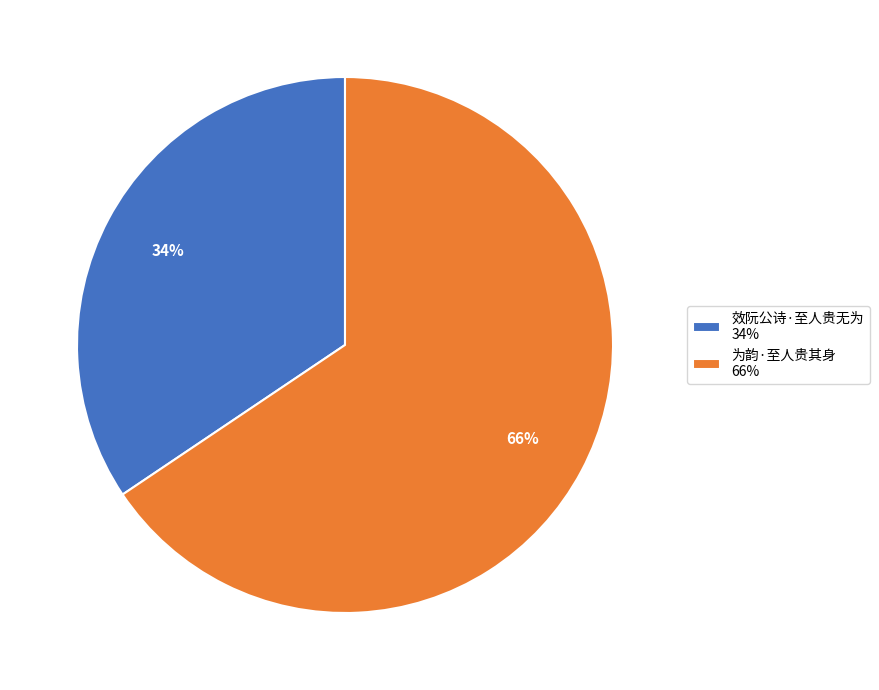

Which has a higher value, 效阮公诗·至人贵无为 or 为韵·至人贵其身?

为韵·至人贵其身